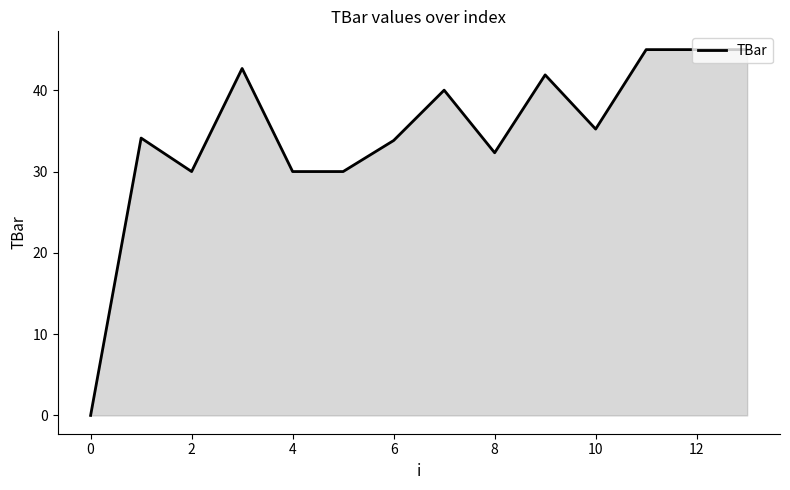

What is the maximum value shown in the chart?

45.0